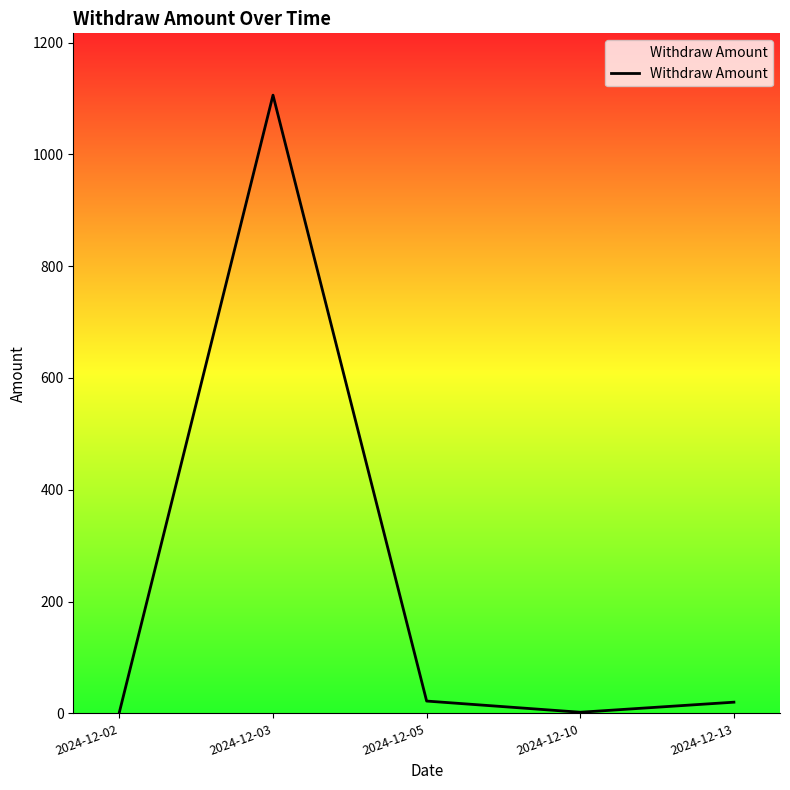

Does the chart display data point markers on the line(s)?

No